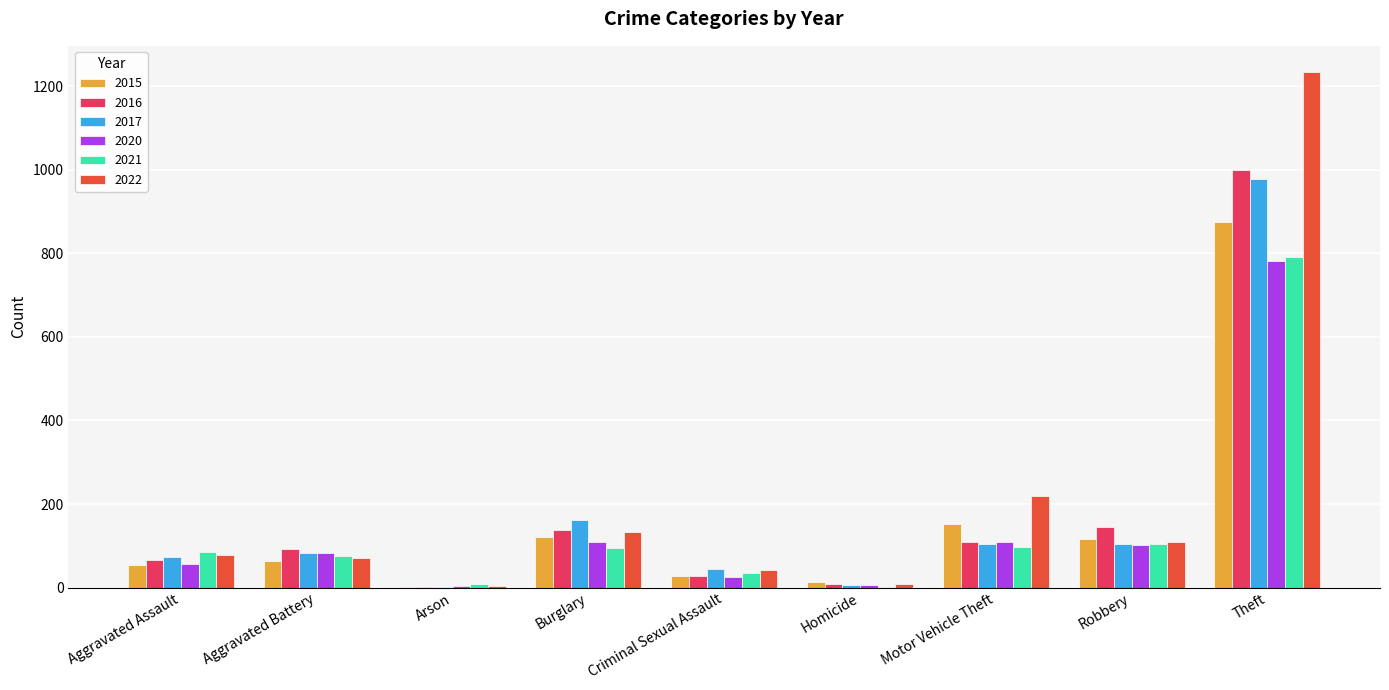

The 2021 series shows 791 at Theft. True or false?

True